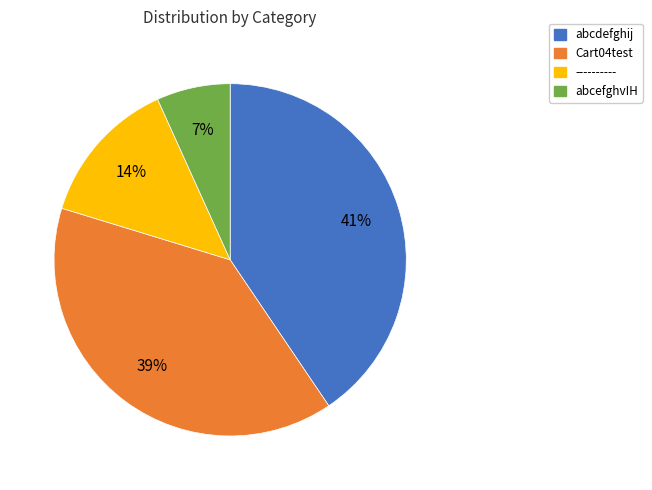

To the nearest percent, what is the difference between the largest and smallest slice percentages?

34%